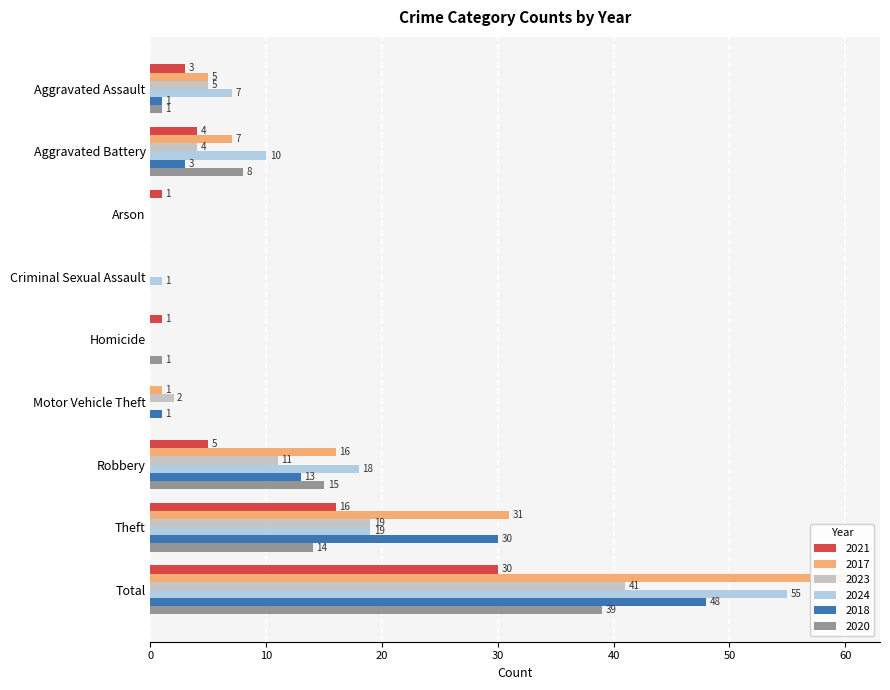

What is the label of the 1st bar from the right?

Total